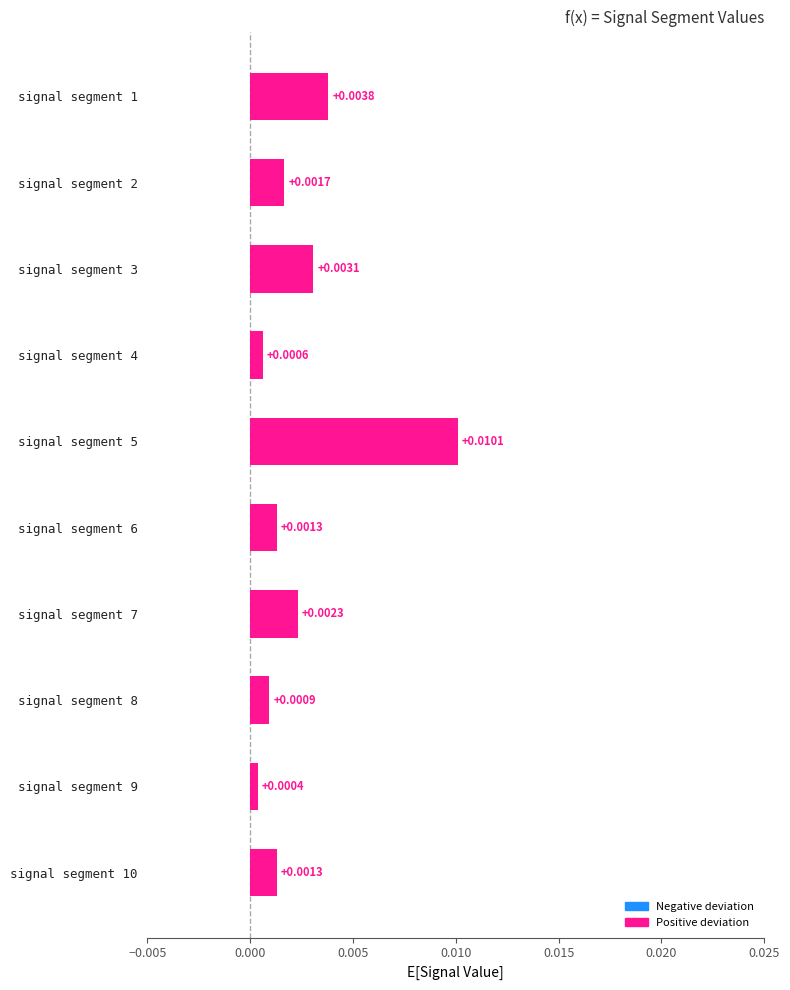

Which has a higher value, signal segment 8 or signal segment 4?

signal segment 8